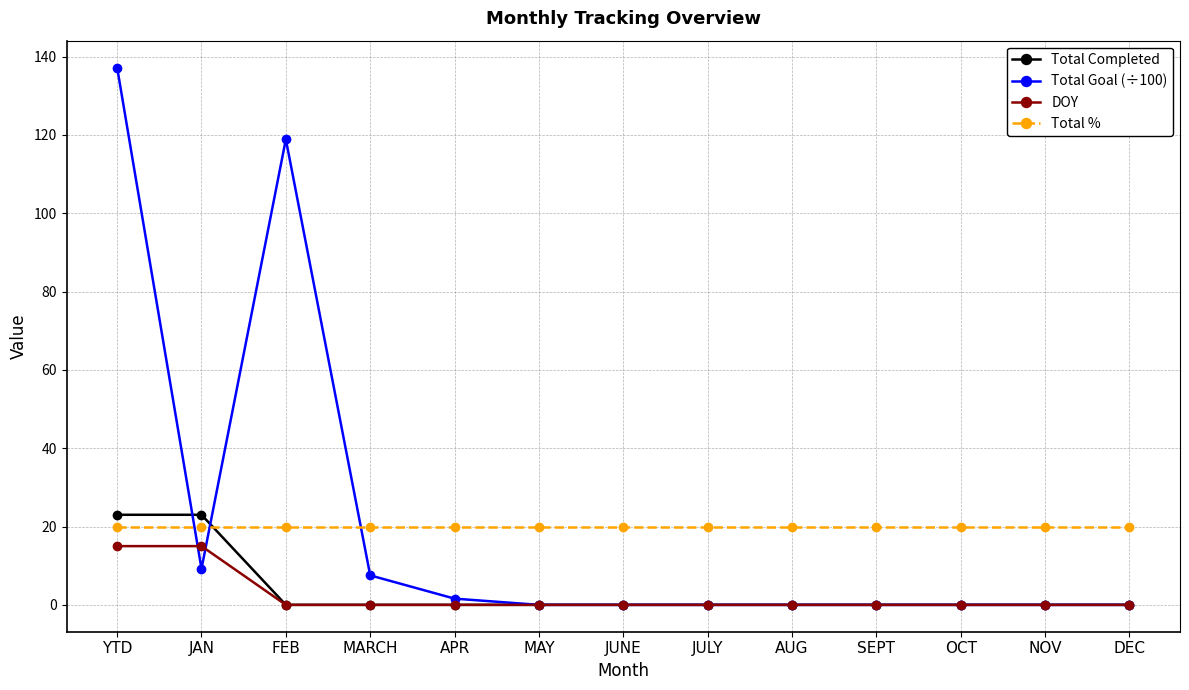

Reading right to left, transcribe all the data shown in this chart.

Total Completed: 0.0	0.0	0.0	0.0	0.0	0.0	0.0	0.0	0.0	0.0	0.0	23.0	23.0
Total Goal (÷100): 0.0	0.0	0.0	0.0	0.0	0.0	0.0	0.0	1.6	7.5	118.9	9.2	137.2
DOY: 0.0	0.0	0.0	0.0	0.0	0.0	0.0	0.0	0.0	0.0	0.0	15.0	15.0
Total %: 20.0	20.0	20.0	20.0	20.0	20.0	20.0	20.0	20.0	20.0	20.0	20.0	20.0